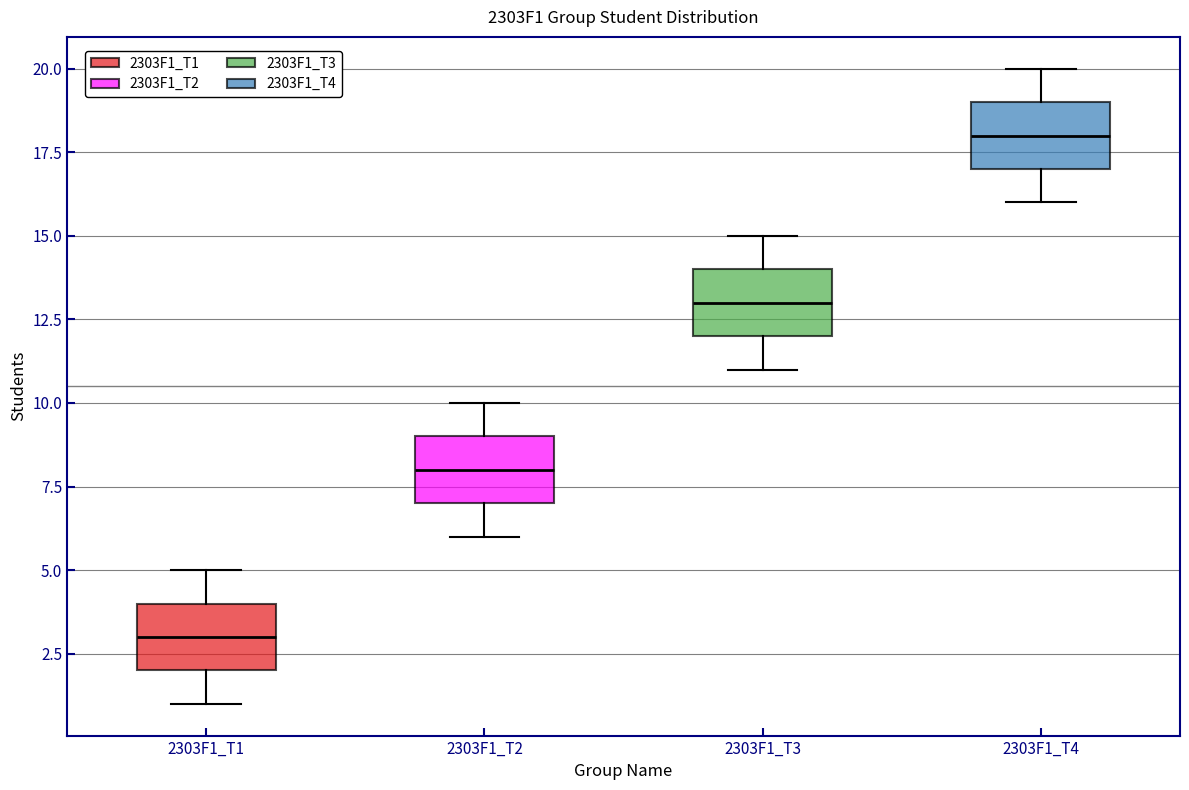

Which box's median line is the lowest?

2303F1_T1